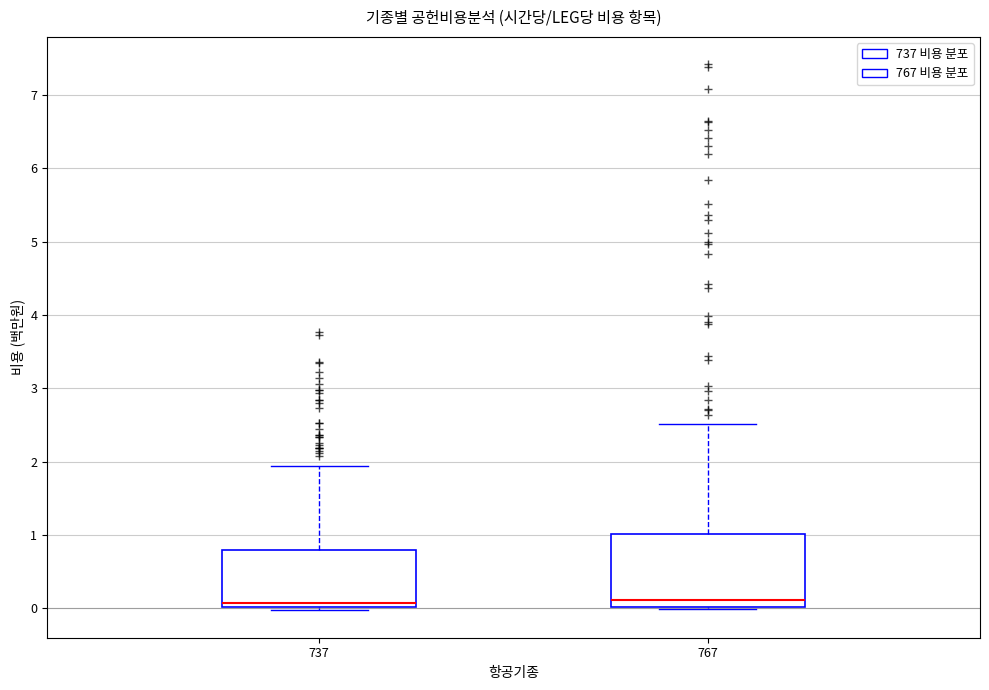

Which box is the tallest, from its lower edge to its upper edge?

767